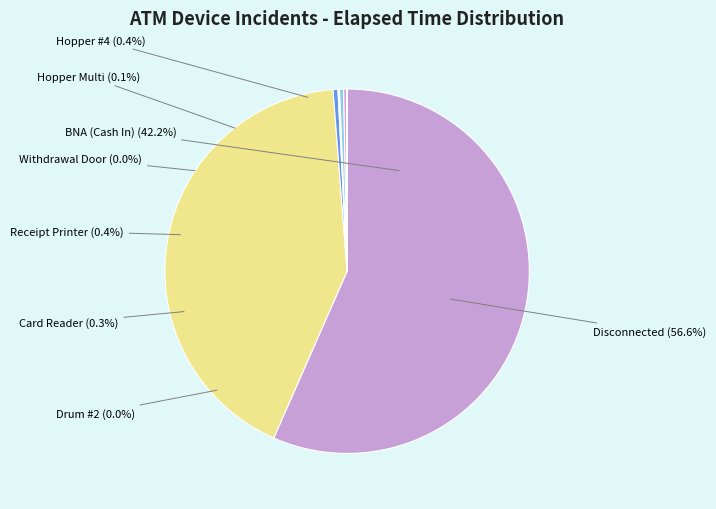

The Receipt Printer slice represents 1% of the pie. True or false?

False